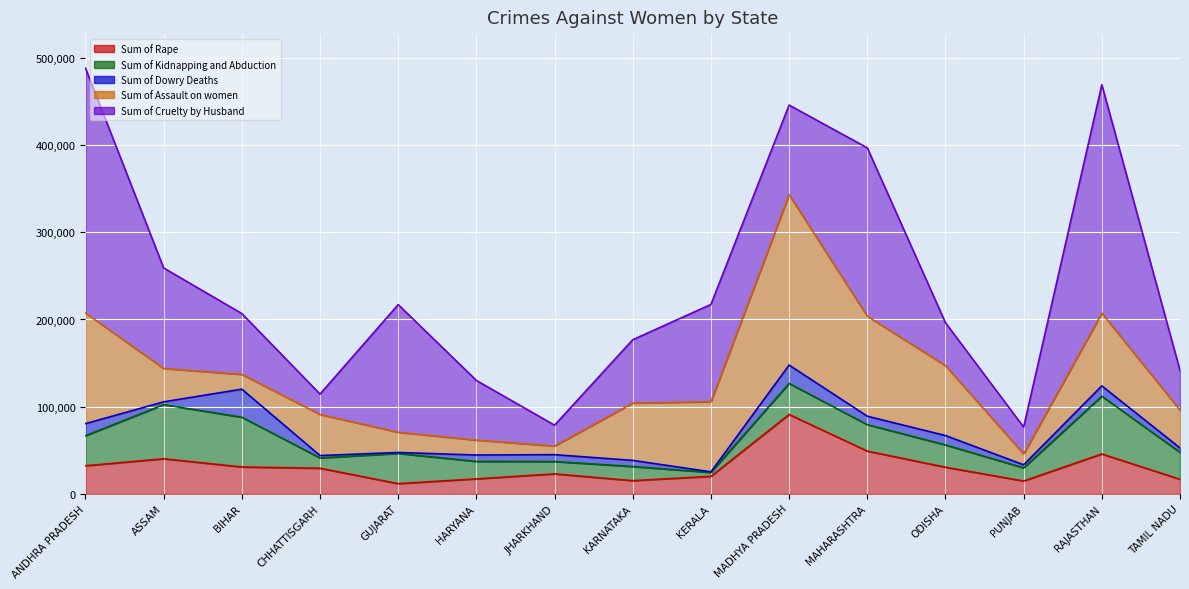

At how many categories does at least one series exceed 193171?

4